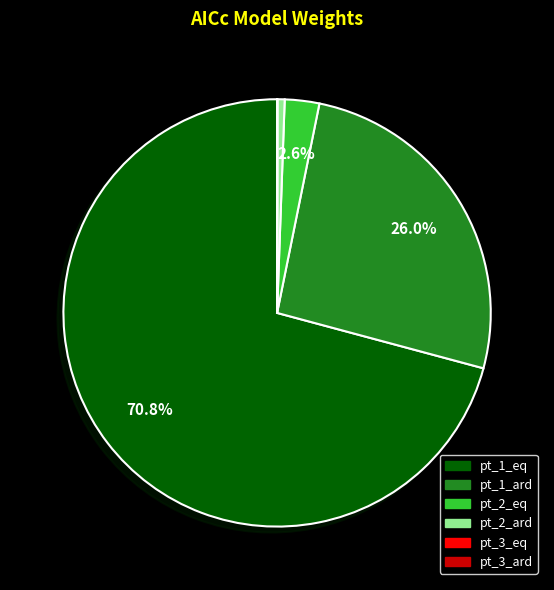

What is the majority slice?

pt_1_eq